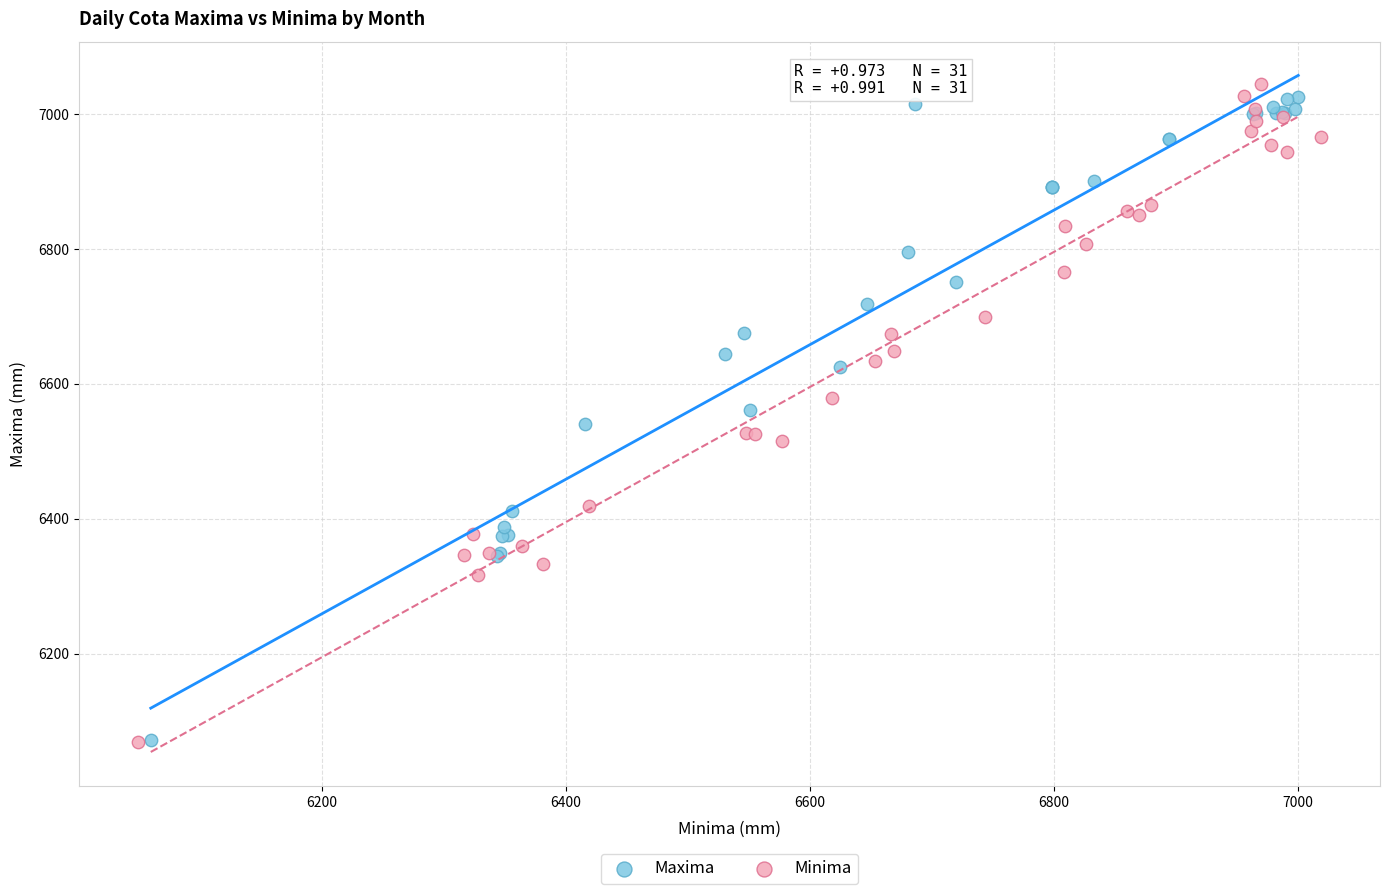

Which series has the widest spread of Y values?

Minima